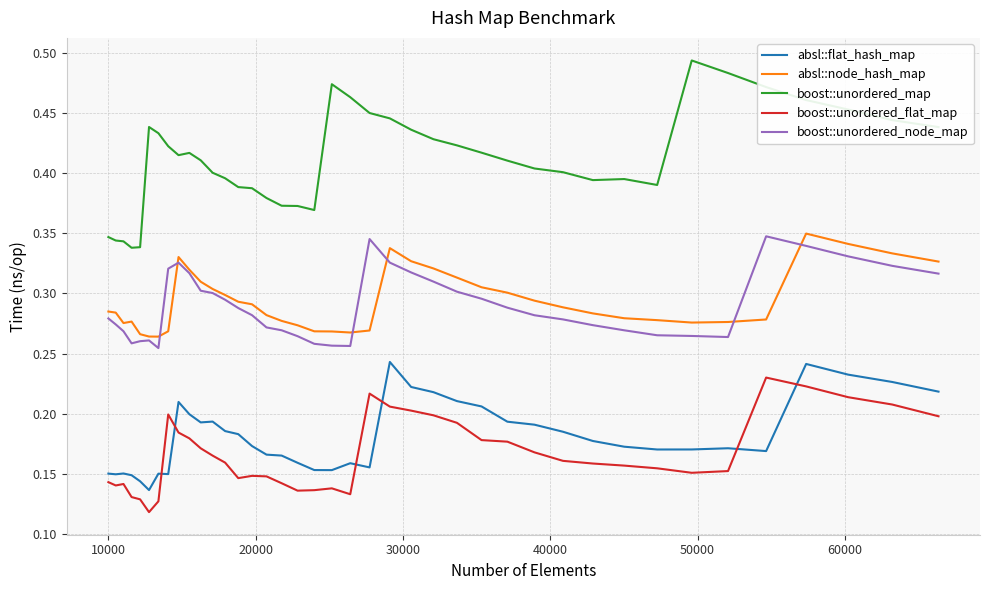

True or false: boost::unordered_map and boost::unordered_node_map cross at least once.

False